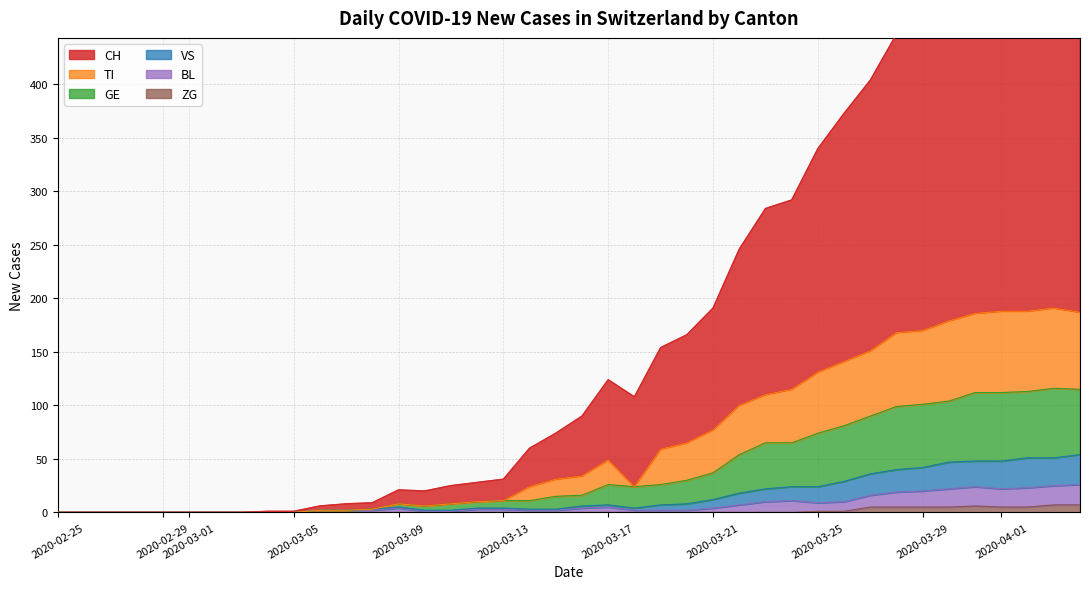

At how many categories does at least one series exceed 452?

7